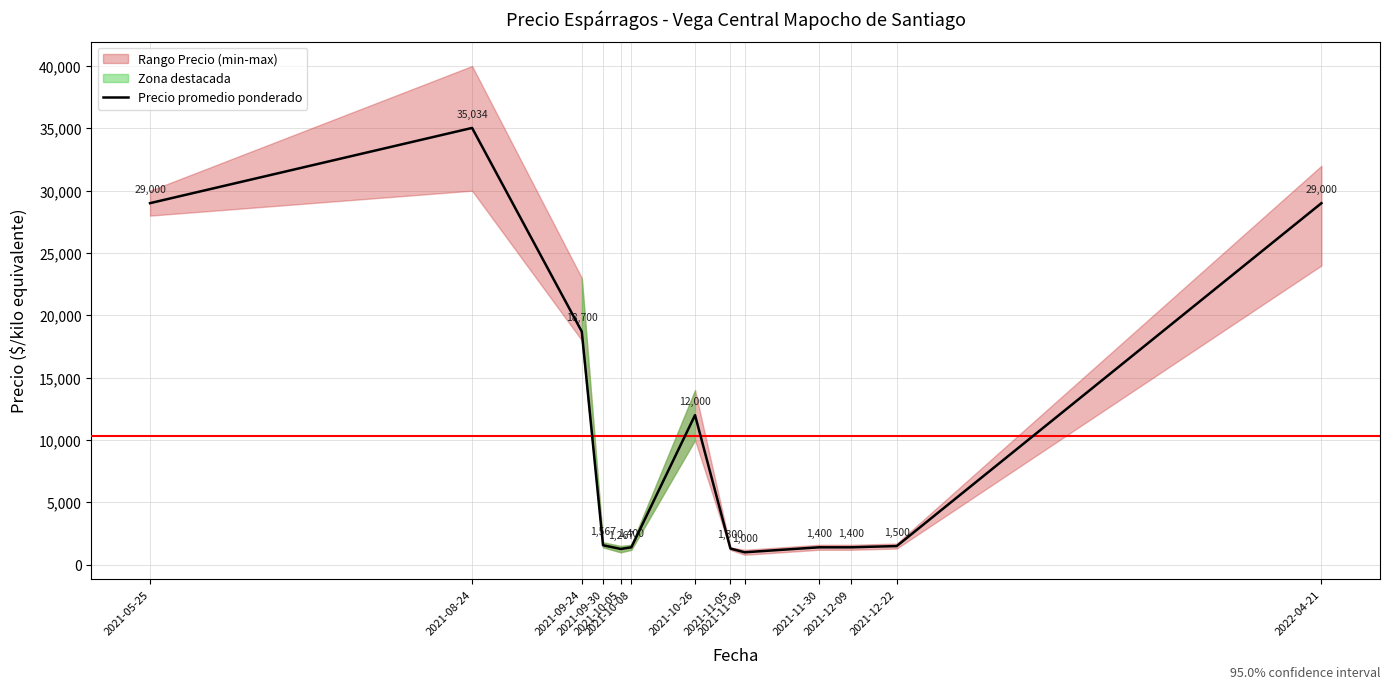

How many lines are shown in the chart?

1